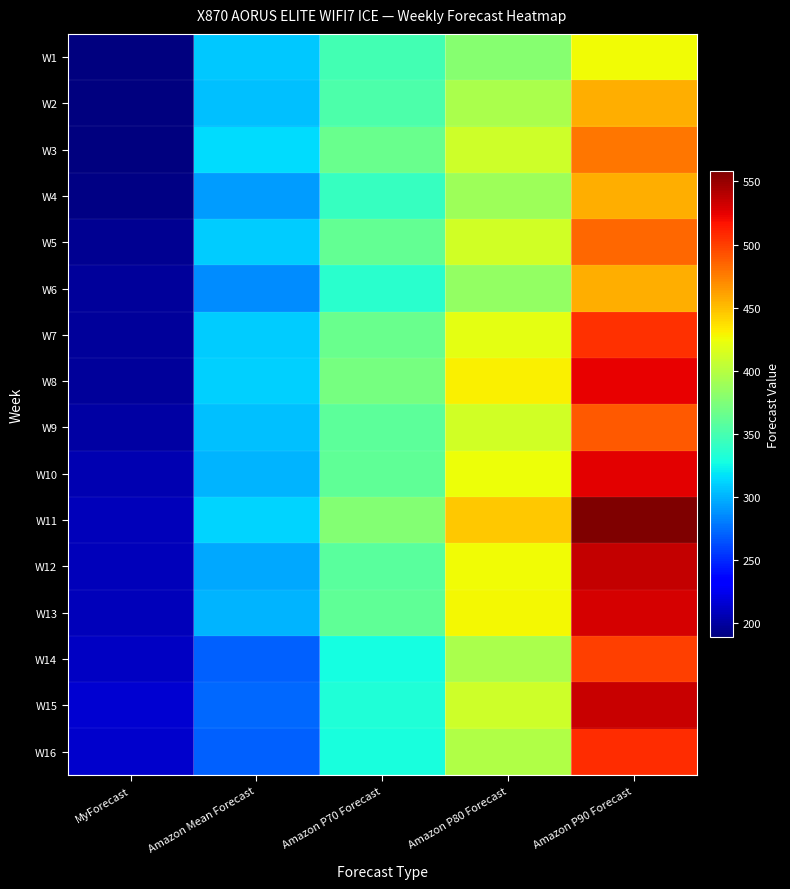

Reading left to right, list all the values displayed in this chart.

W1: MyForecast=189	Amazon Mean Forecast=308	Amazon P70 Forecast=348	Amazon P80 Forecast=379	Amazon P90 Forecast=426
W2: MyForecast=189	Amazon Mean Forecast=305	Amazon P70 Forecast=353	Amazon P80 Forecast=395	Amazon P90 Forecast=457
W3: MyForecast=189	Amazon Mean Forecast=315	Amazon P70 Forecast=366	Amazon P80 Forecast=410	Amazon P90 Forecast=478
W4: MyForecast=191	Amazon Mean Forecast=292	Amazon P70 Forecast=342	Amazon P80 Forecast=388	Amazon P90 Forecast=457
W5: MyForecast=195	Amazon Mean Forecast=309	Amazon P70 Forecast=362	Amazon P80 Forecast=411	Amazon P90 Forecast=484
W6: MyForecast=198	Amazon Mean Forecast=286	Amazon P70 Forecast=337	Amazon P80 Forecast=384	Amazon P90 Forecast=456
W7: MyForecast=199	Amazon Mean Forecast=309	Amazon P70 Forecast=366	Amazon P80 Forecast=421	Amazon P90 Forecast=505
W8: MyForecast=199	Amazon Mean Forecast=311	Amazon P70 Forecast=371	Amazon P80 Forecast=431	Amazon P90 Forecast=524
W9: MyForecast=201	Amazon Mean Forecast=305	Amazon P70 Forecast=360	Amazon P80 Forecast=411	Amazon P90 Forecast=490
W10: MyForecast=205	Amazon Mean Forecast=300	Amazon P70 Forecast=361	Amazon P80 Forecast=425	Amazon P90 Forecast=526
W11: MyForecast=208	Amazon Mean Forecast=312	Amazon P70 Forecast=377	Amazon P80 Forecast=447	Amazon P90 Forecast=558
W12: MyForecast=209	Amazon Mean Forecast=296	Amazon P70 Forecast=358	Amazon P80 Forecast=426	Amazon P90 Forecast=535
W13: MyForecast=209	Amazon Mean Forecast=300	Amazon P70 Forecast=361	Amazon P80 Forecast=427	Amazon P90 Forecast=530
W14: MyForecast=211	Amazon Mean Forecast=270	Amazon P70 Forecast=328	Amazon P80 Forecast=394	Amazon P90 Forecast=500
W15: MyForecast=215	Amazon Mean Forecast=273	Amazon P70 Forecast=333	Amazon P80 Forecast=410	Amazon P90 Forecast=534
W16: MyForecast=214	Amazon Mean Forecast=271	Amazon P70 Forecast=329	Amazon P80 Forecast=398	Amazon P90 Forecast=507